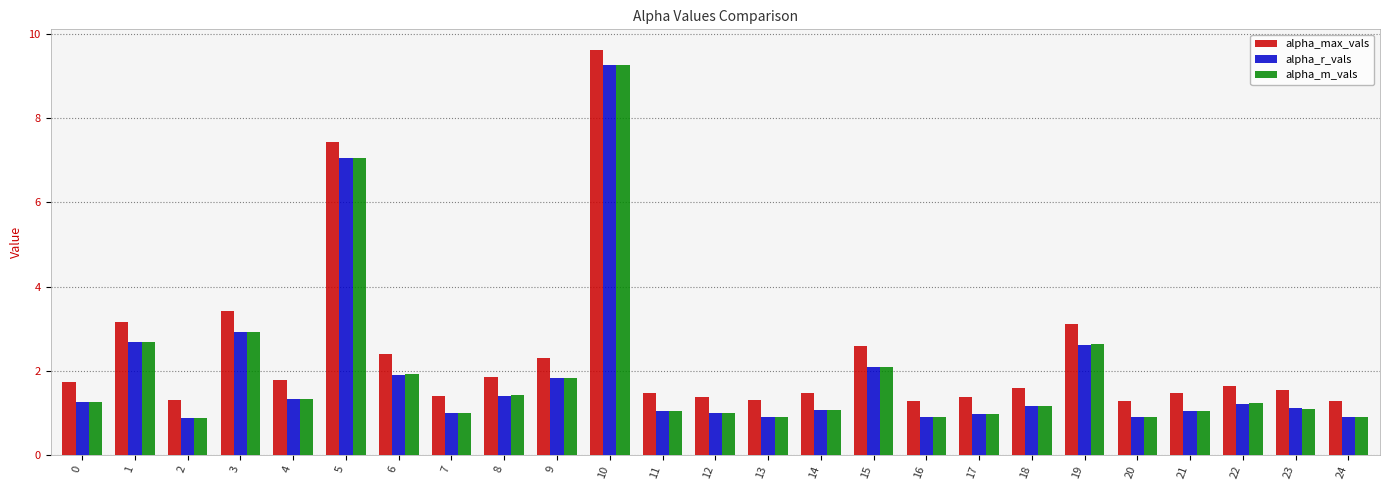

What is the value of the alpha_m_vals bar at the 2nd from the left?

2.7